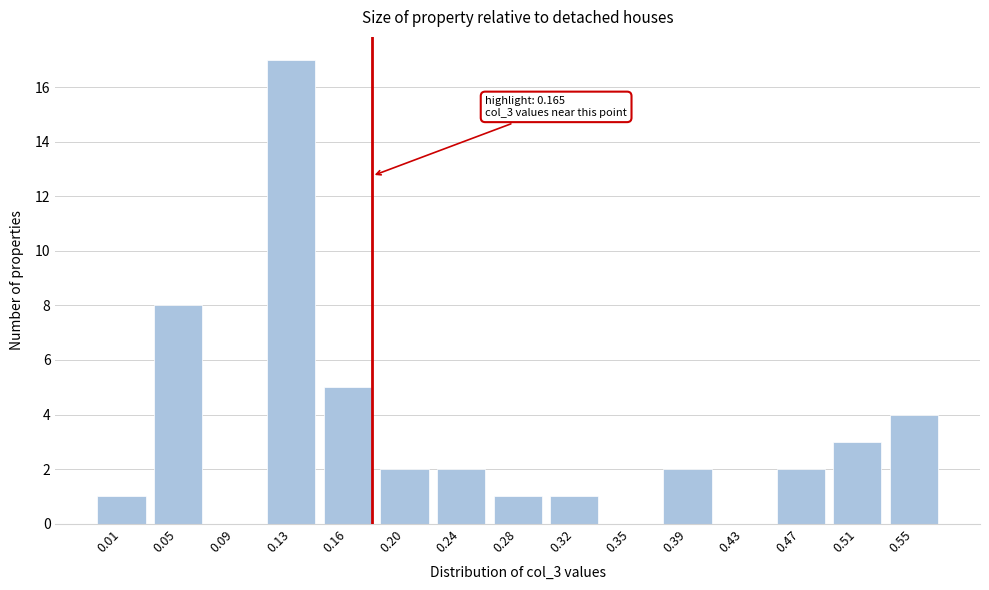

Reading left to right, extract all data points from this chart.

0.01=1	0.05=8	0.09=0	0.13=17	0.16=5	0.20=2	0.24=2	0.28=1	0.32=1	0.35=0	0.39=2	0.43=0	0.47=2	0.51=3	0.55=4